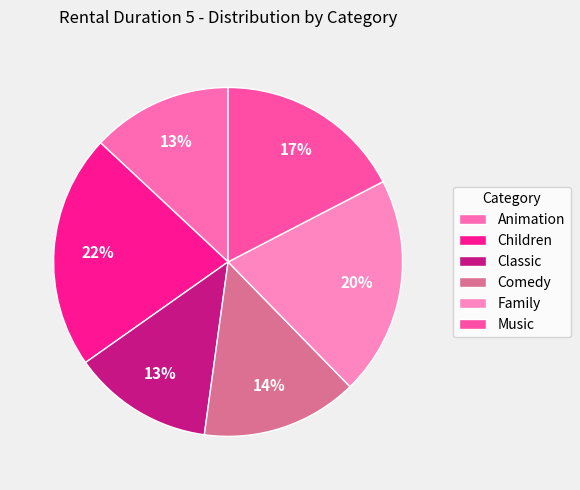

How many slices are in this pie chart?

6